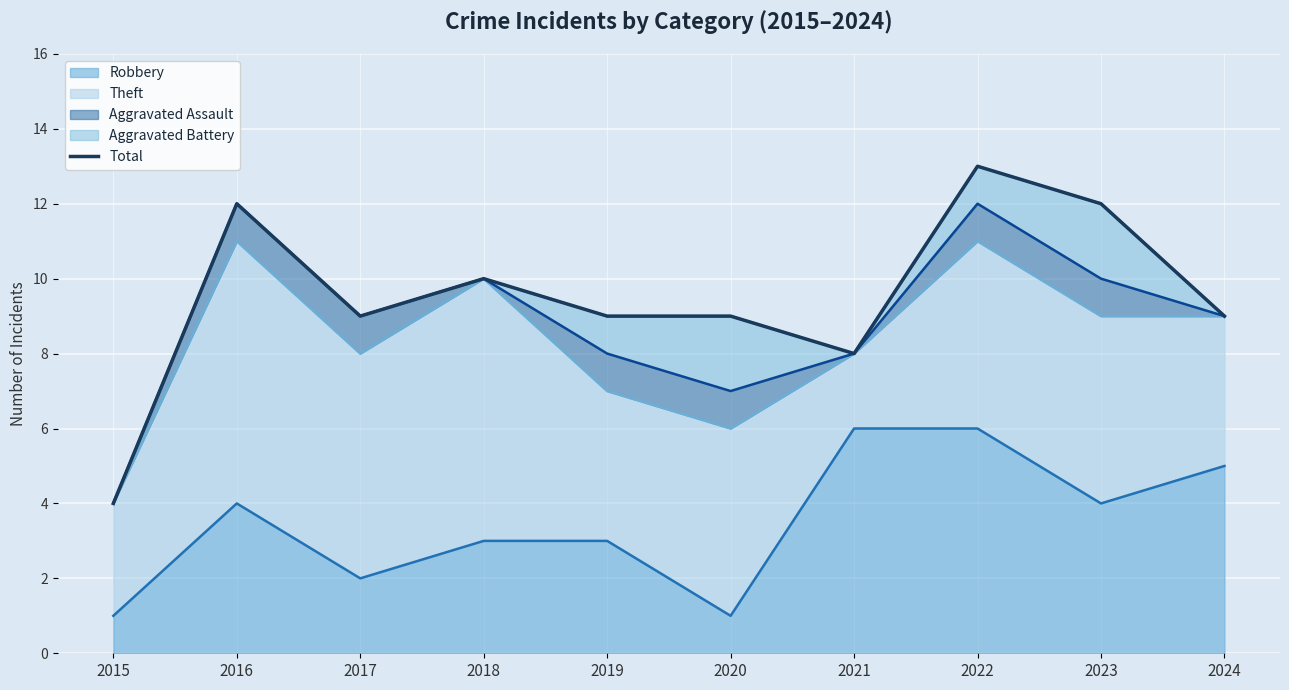

Is it true that Robbery equals 0 at 2015?

False